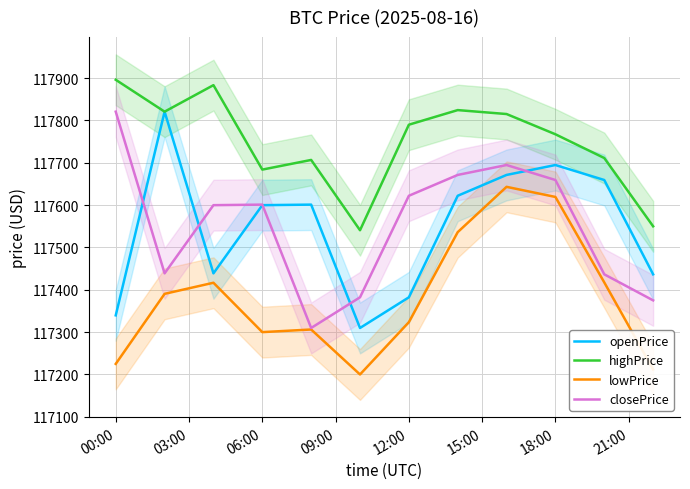

True or false: openPrice and lowPrice intersect in this chart.

False